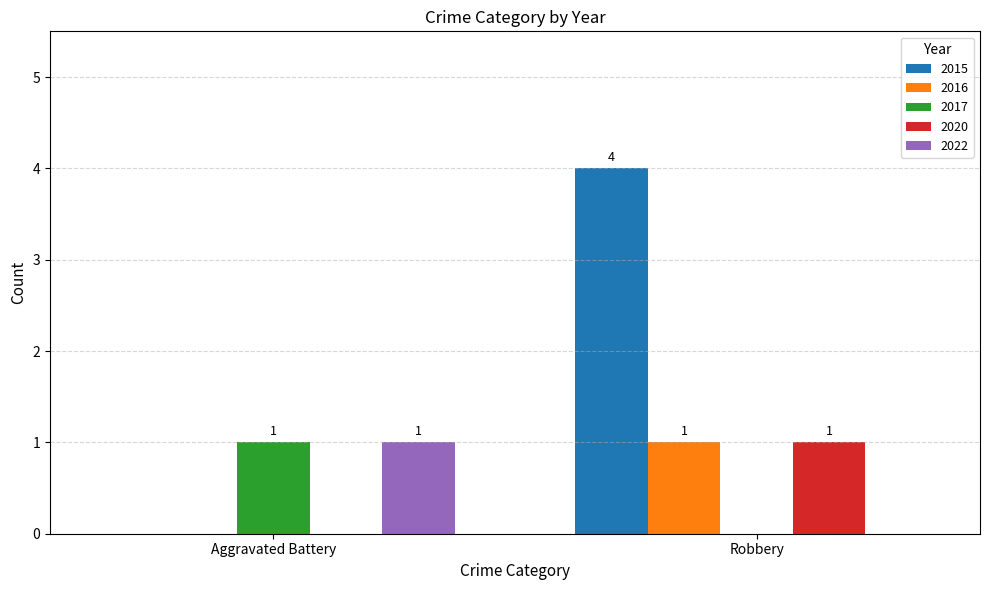

Are the bars grouped side by side (vs. stacked)?

Yes